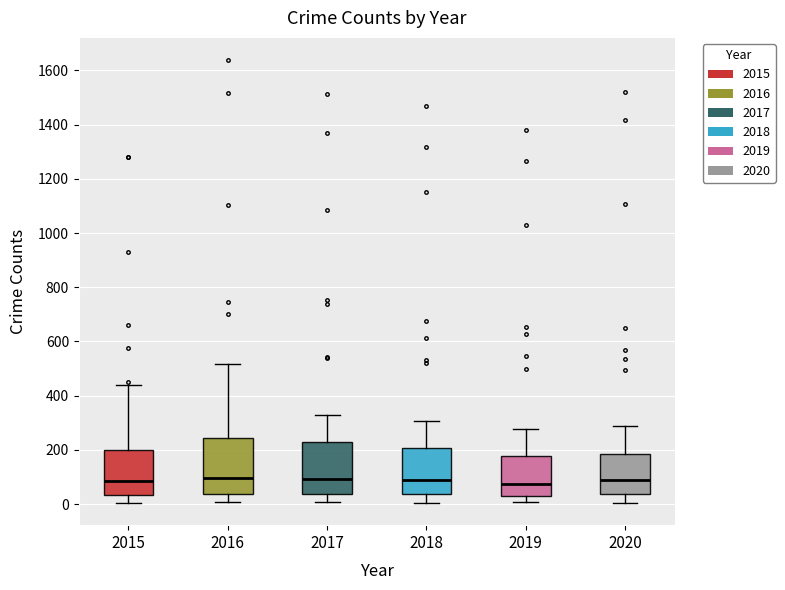

Where does the median line of the box at x = 2018 sit on the y-axis? The values are not printed on the chart, so give them approximately, as read against the axis.

80